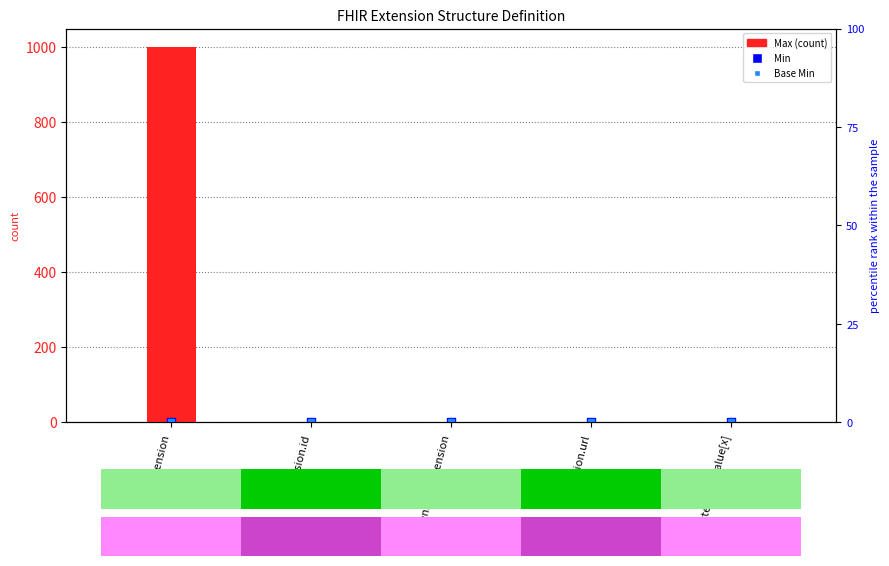

At how many categories does at least one series exceed 789?

1